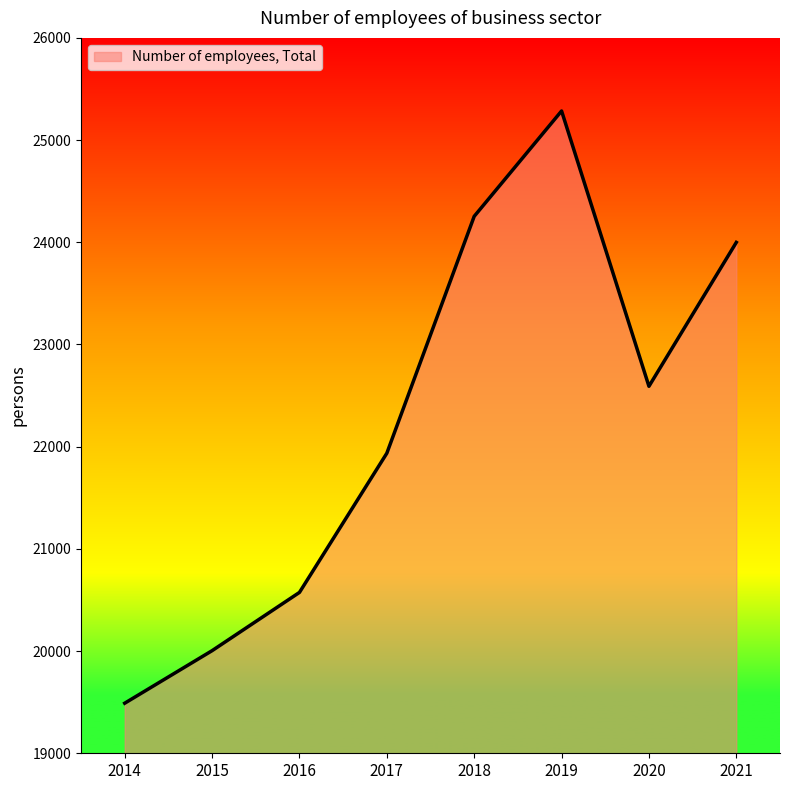

True or false: the data shows 5084 at 2021.

False